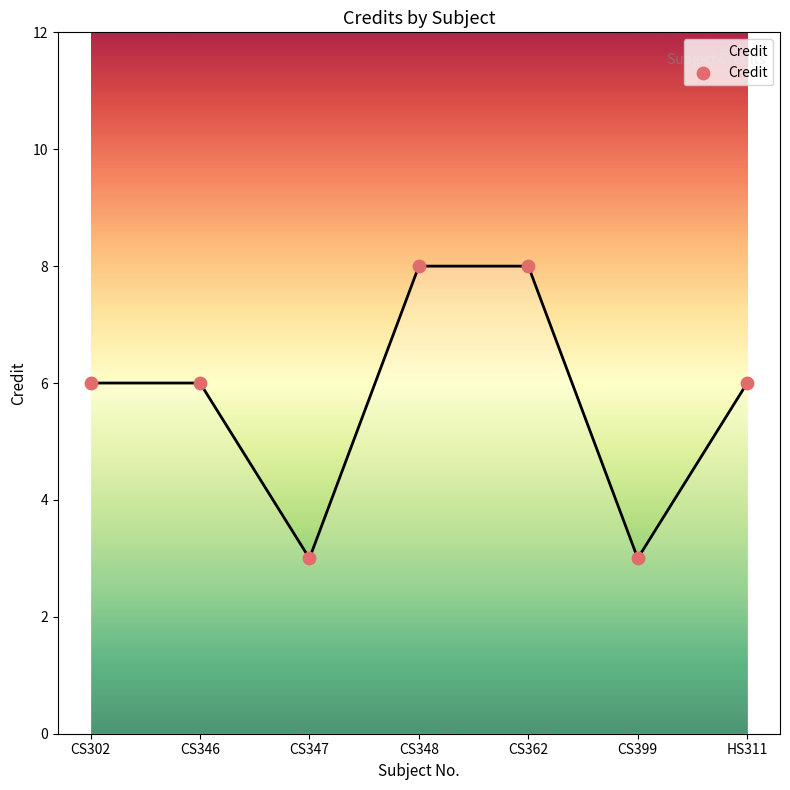

Approximately how many times larger is the value at CS362 compared to CS348?

1.0